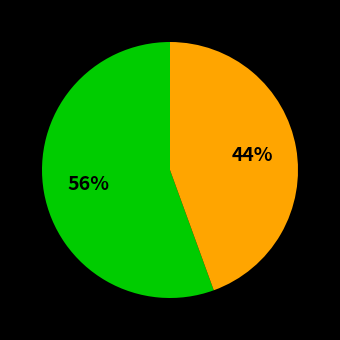

To the nearest percent, what is the average slice percentage?

50%